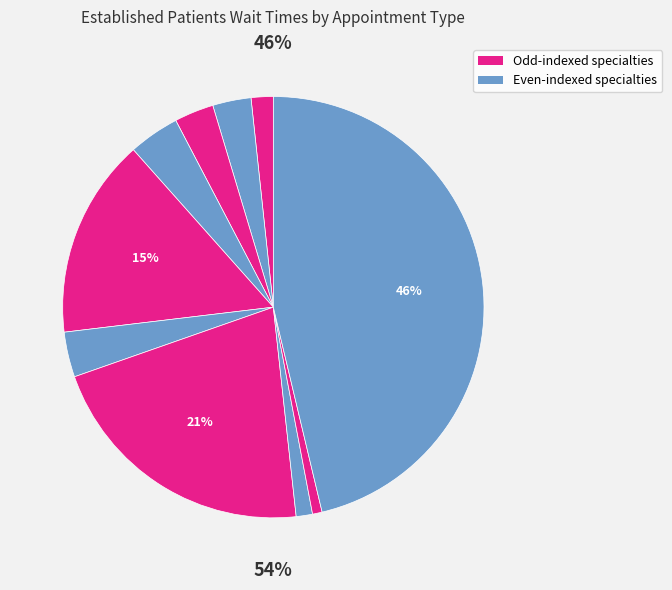

Is it true that ORTHOPEDICS is 6% of the pie?

False